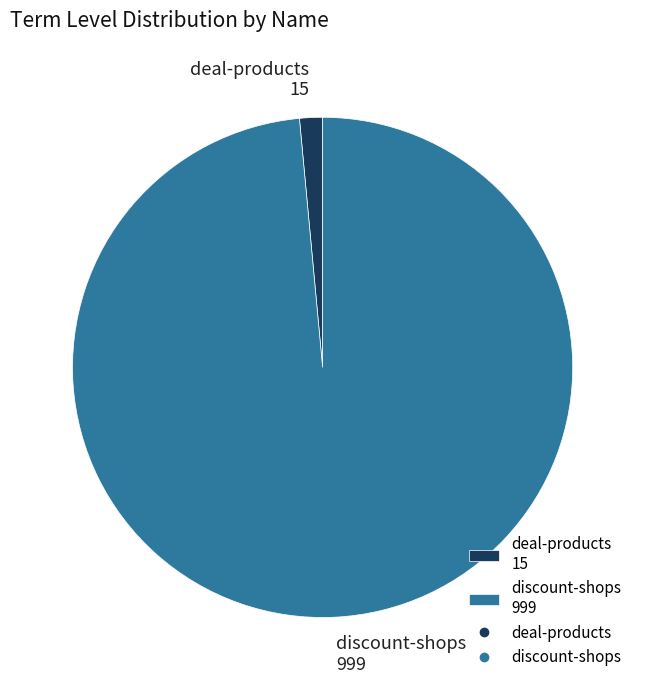

Rank the categories by value from lowest to highest.

deal-products, discount-shops